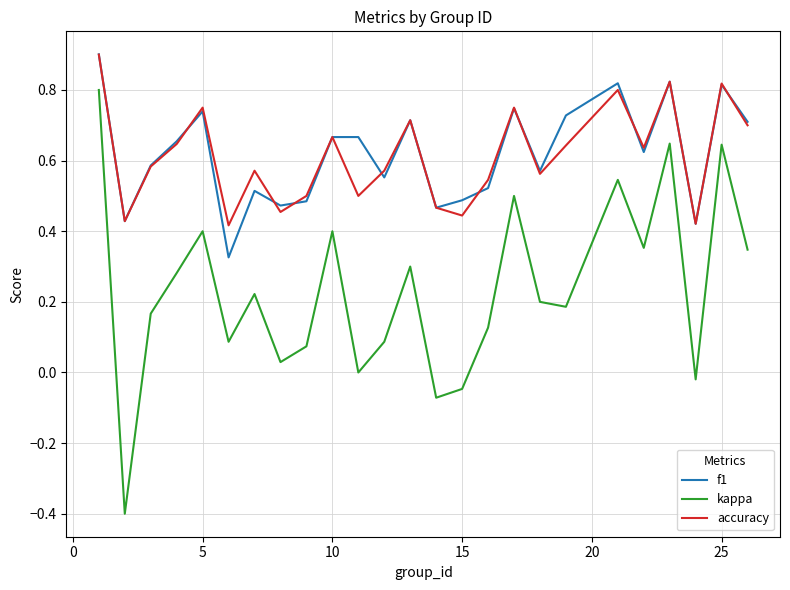

Which series has the widest spread of values?

kappa